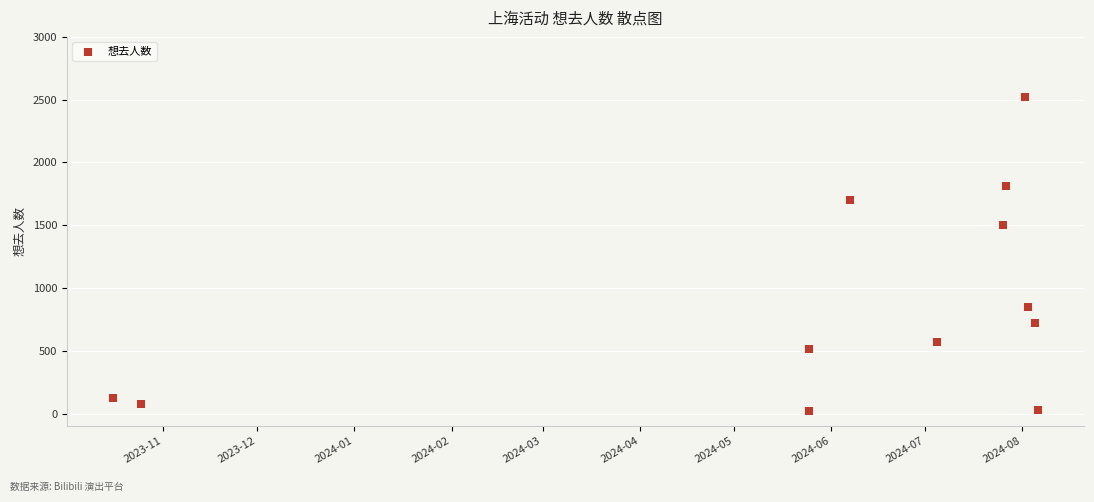

What Y value in the scatter plot is closest to 1270?

1499